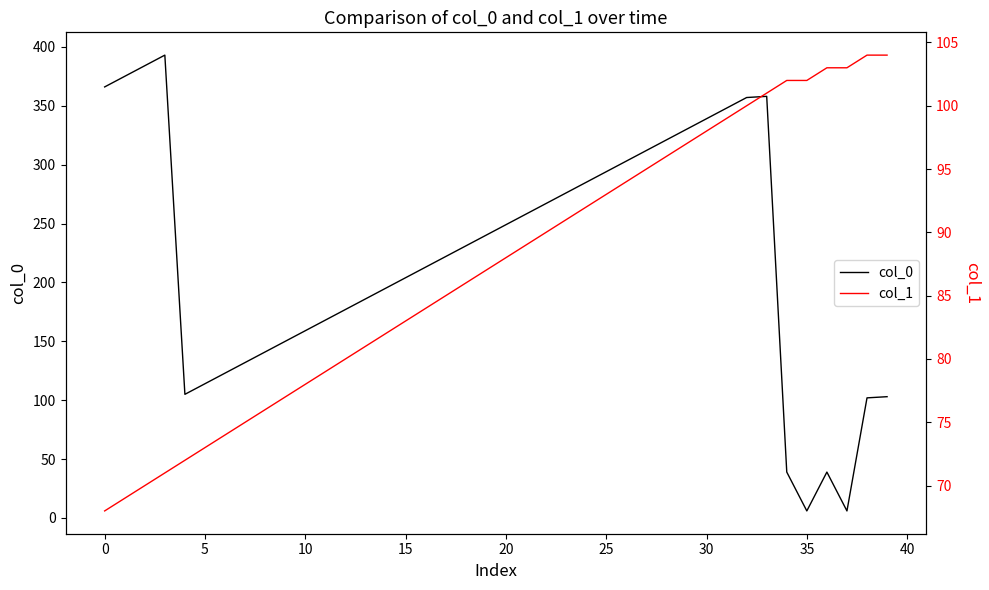

What value does the col_0 series have at 39, to the nearest 5?

105